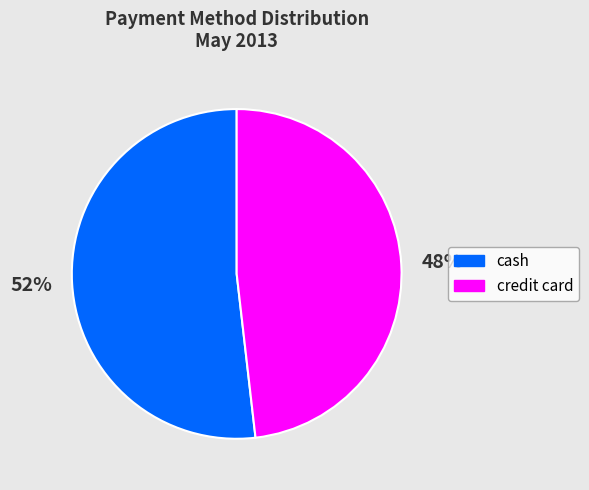

What percentage is the credit card slice, to the nearest percent?

48%